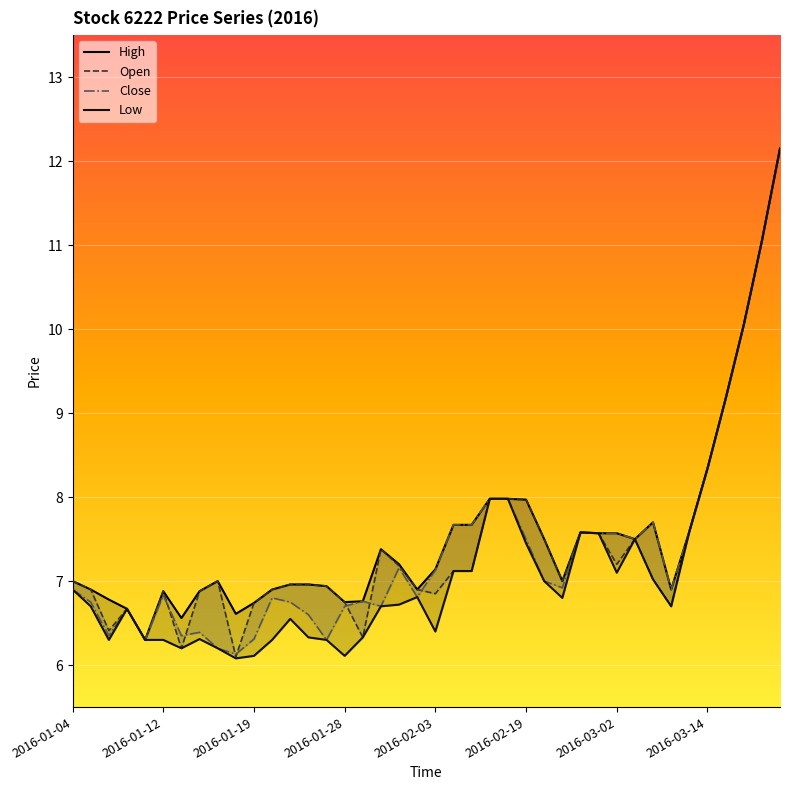

What is the difference between the Low values at 28 and 2016-01-04?

0.7